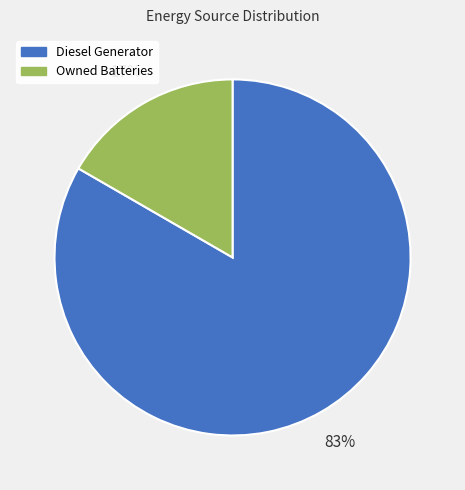

How many slices are in this pie chart?

2